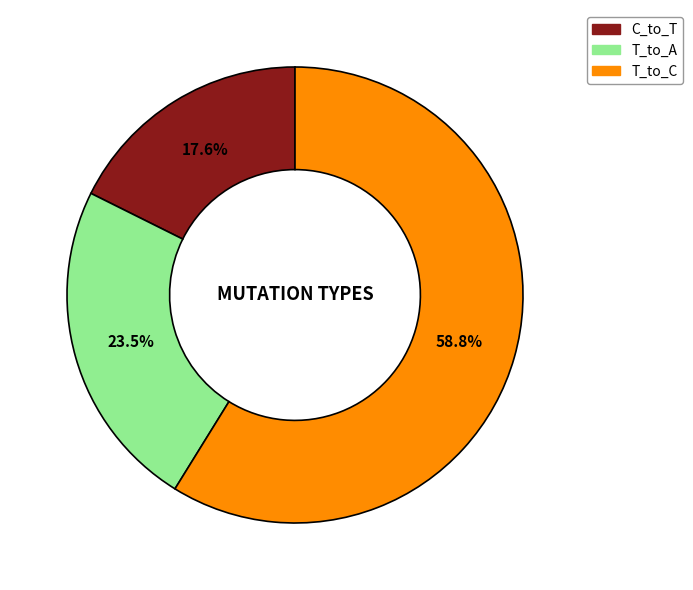

What is the smallest slice in the pie chart?

C_to_T